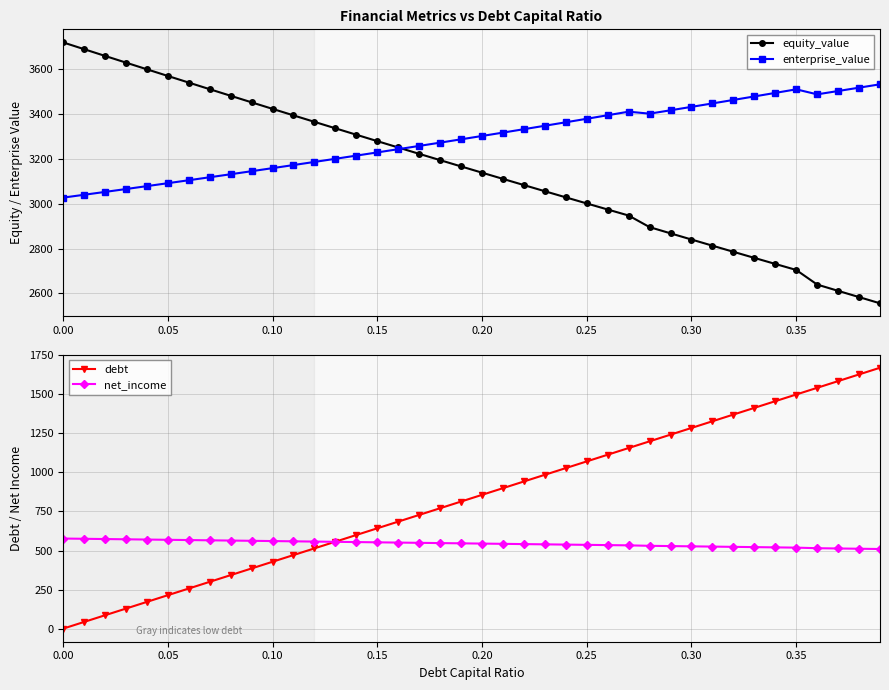

True or false: debt has more than 2 points higher than both neighbors.

False